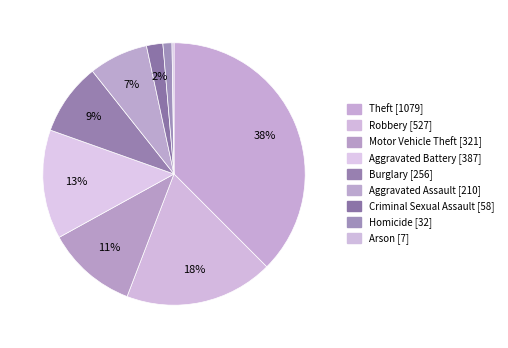

Approximately how many times larger is the value at Theft compared to Criminal Sexual Assault?

18.6